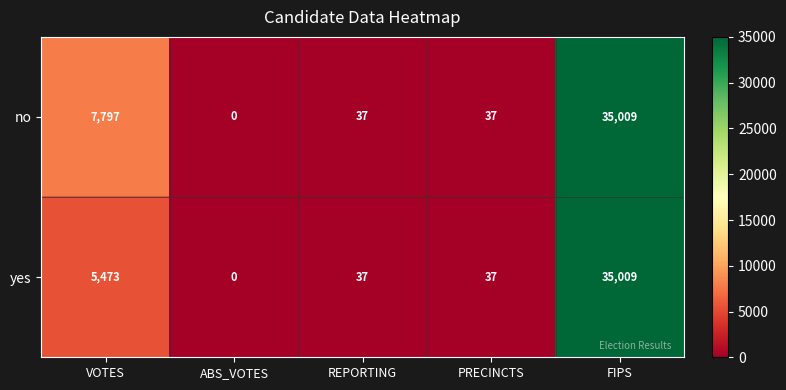

The no series shows 37 at REPORTING. True or false?

True